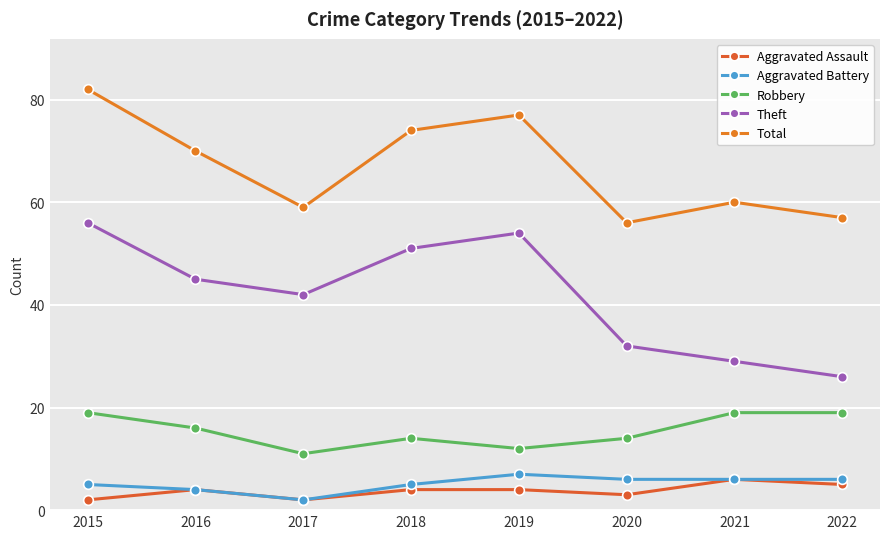

True or false: Aggravated Battery and Aggravated Assault intersect in this chart.

False